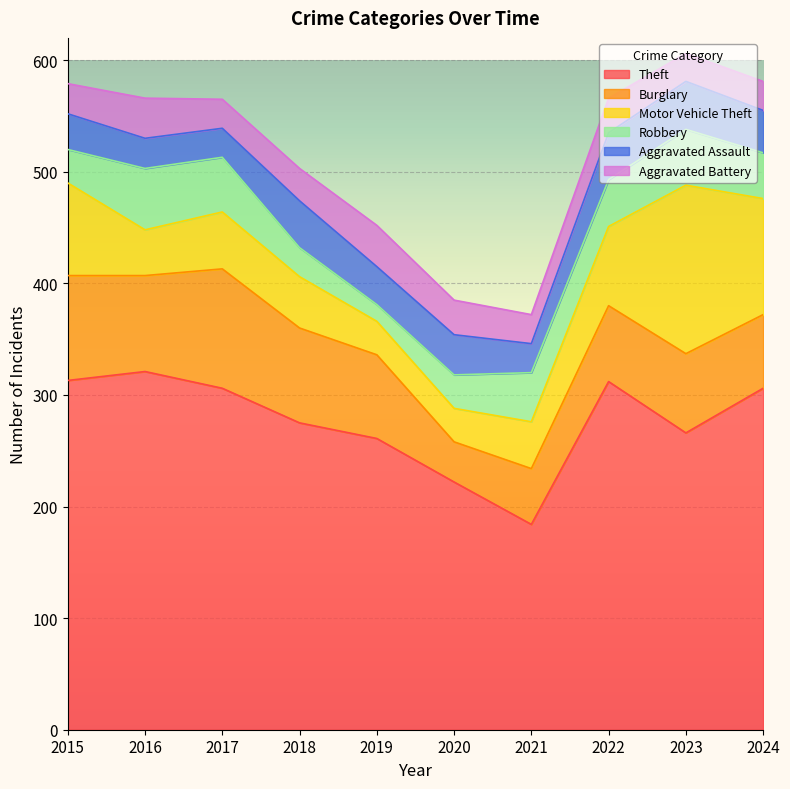

True or false: Theft has a value of 212 at 2016.

False